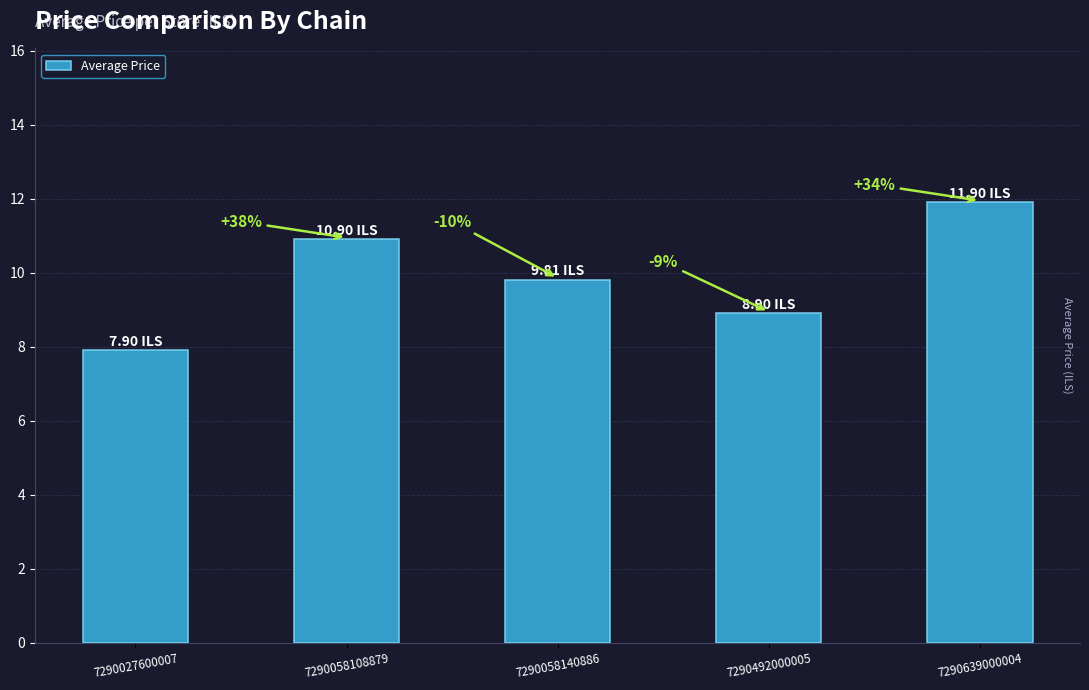

Is it true that the value at 7290058108879 is 10.9?

True